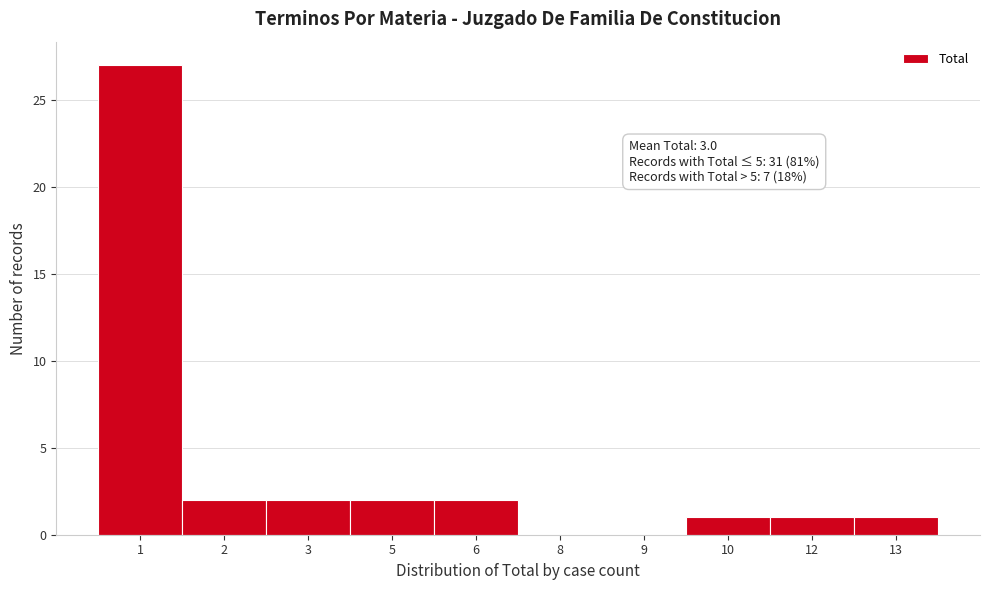

Reading left to right, what are all the values shown in this chart?

1=27	2=2	3=2	5=2	6=2	8=0	9=0	10=1	12=1	13=1